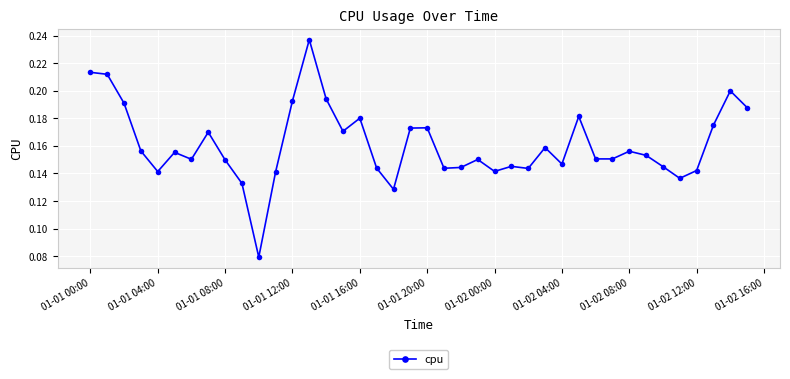

True or false: there are more than 1 points higher than both neighbors.

True